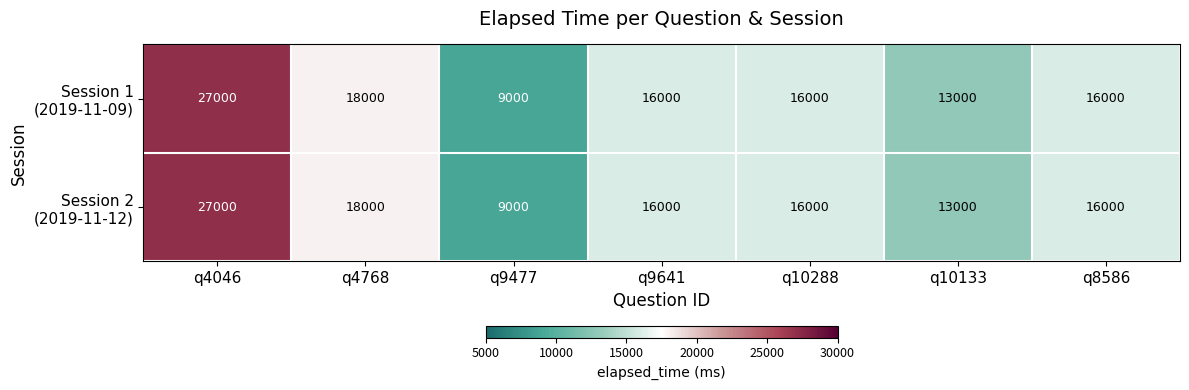

At how many categories does at least one series exceed 12666?

6